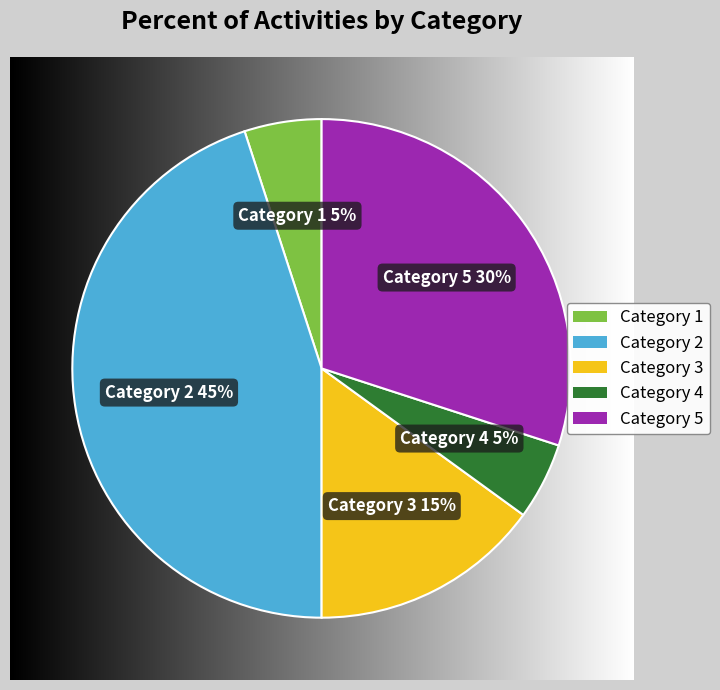

To the nearest percent, what is the difference between the largest and smallest slice percentages?

40%